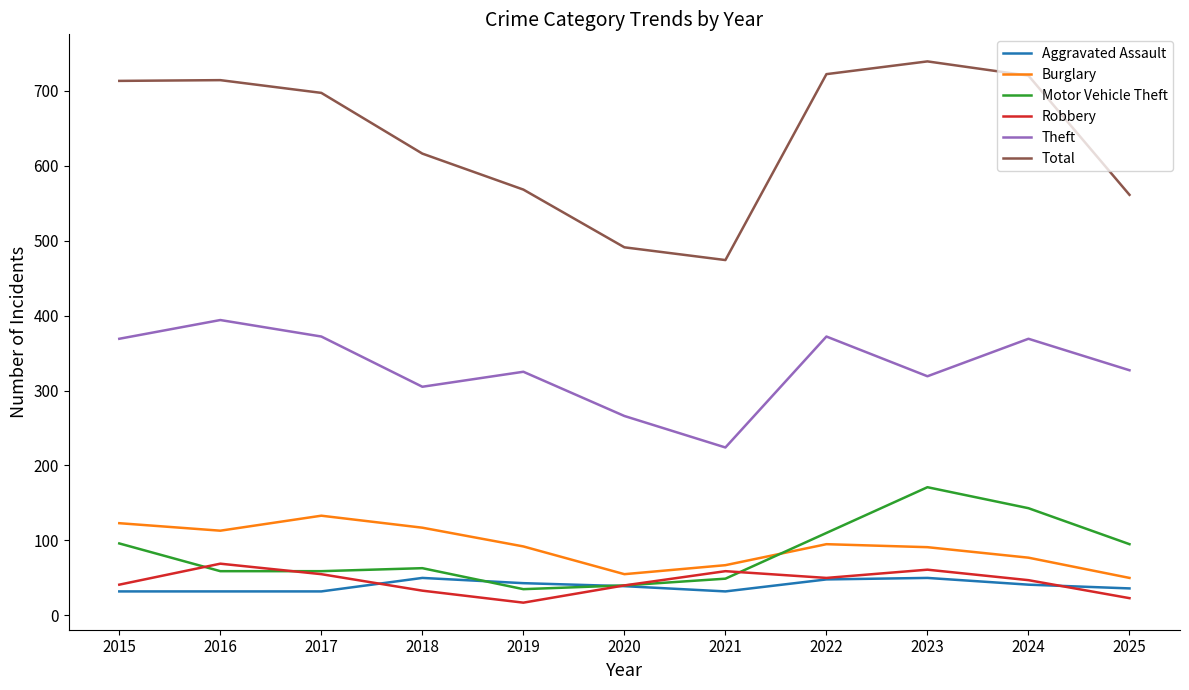

What is the sum of the Total values at 2015 and 2019?

1281